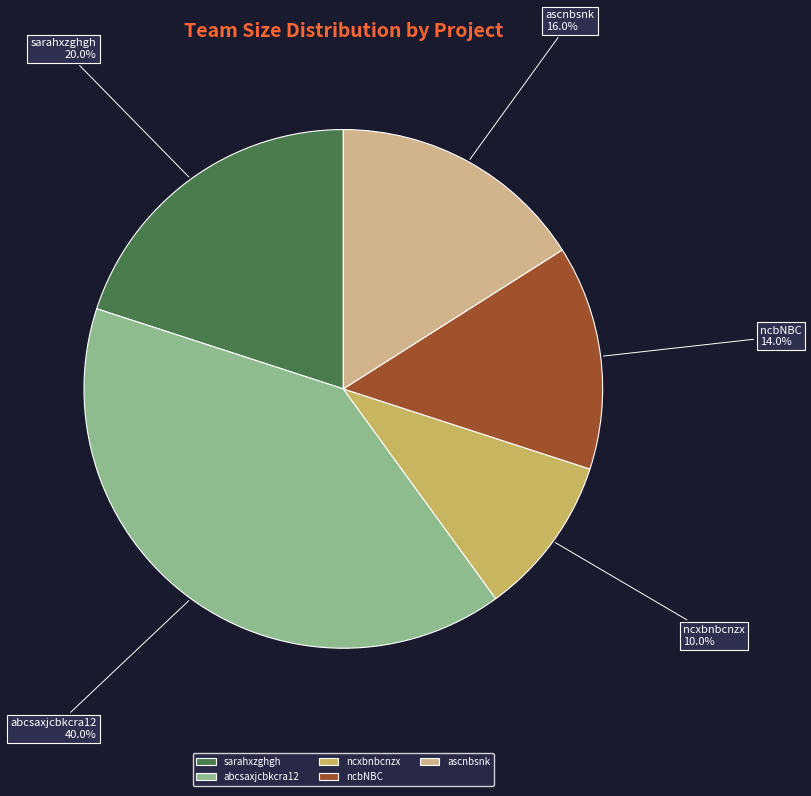

Which has a higher value, abcsaxjcbkcra12 or ascnbsnk?

abcsaxjcbkcra12